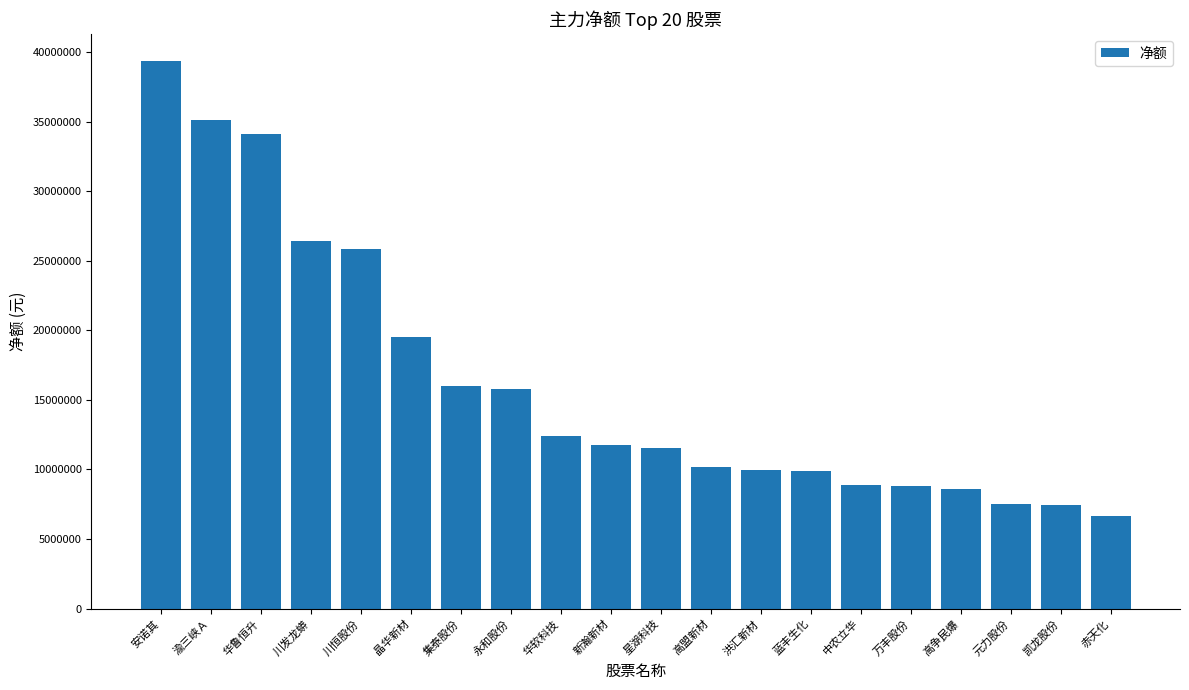

Which has a higher value, 元力股份 or 川恒股份?

川恒股份